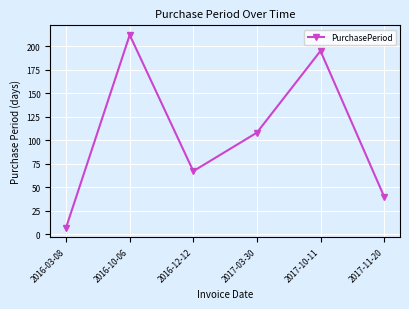

Approximately how many times larger is the value at 2016-03-08 compared to 2017-03-30?

0.1